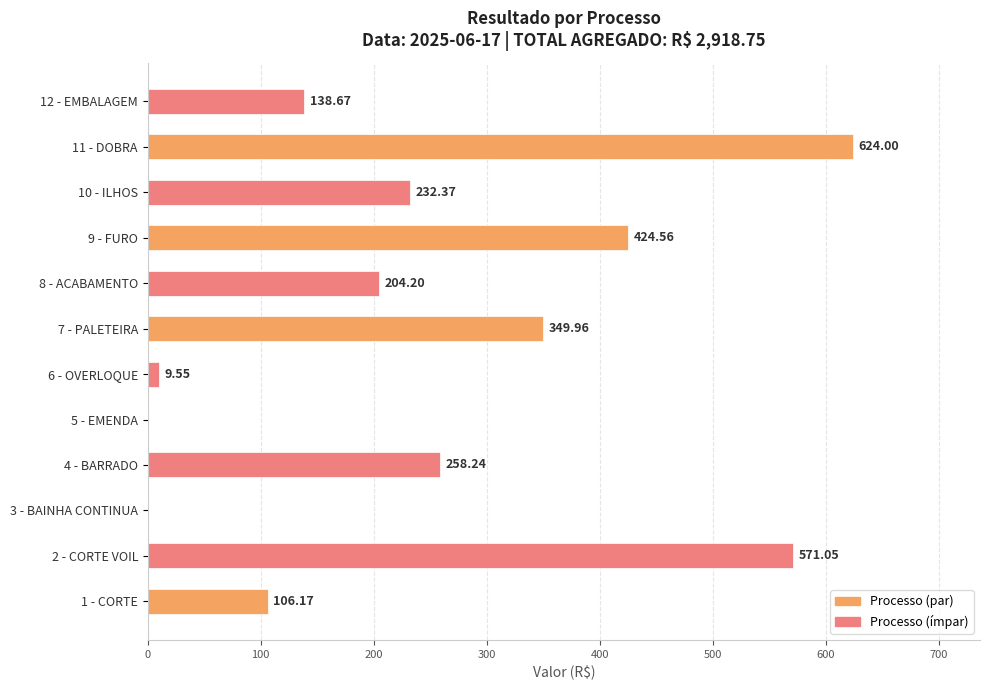

Approximately how many times larger is the value at 2 - CORTE VOIL compared to 1 - CORTE?

5.4